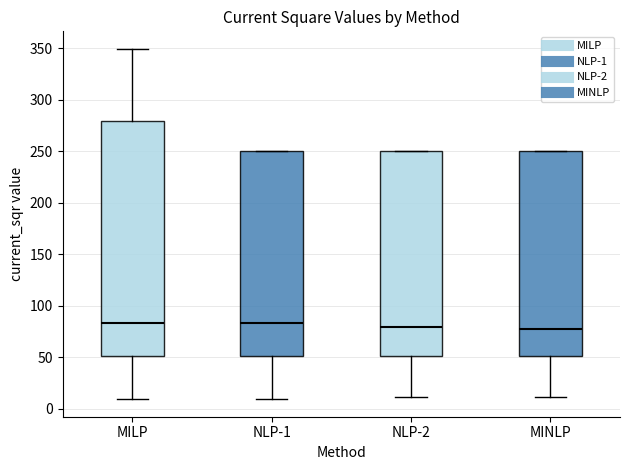

Reading left to right, transcribe this box plot: for each box, give where its median line is, the range the box spans, and where its two whiskers end, as read against the y-axis. The values are not printed on the chart, so give them approximately, as read against the axis.

MILP: median 85, box 50 to 280, whiskers 10 to 350
NLP-1: median 85, box 50 to 250, whiskers 10 to 250
NLP-2: median 80, box 50 to 250, whiskers 10 to 250
MINLP: median 75, box 50 to 250, whiskers 10 to 250